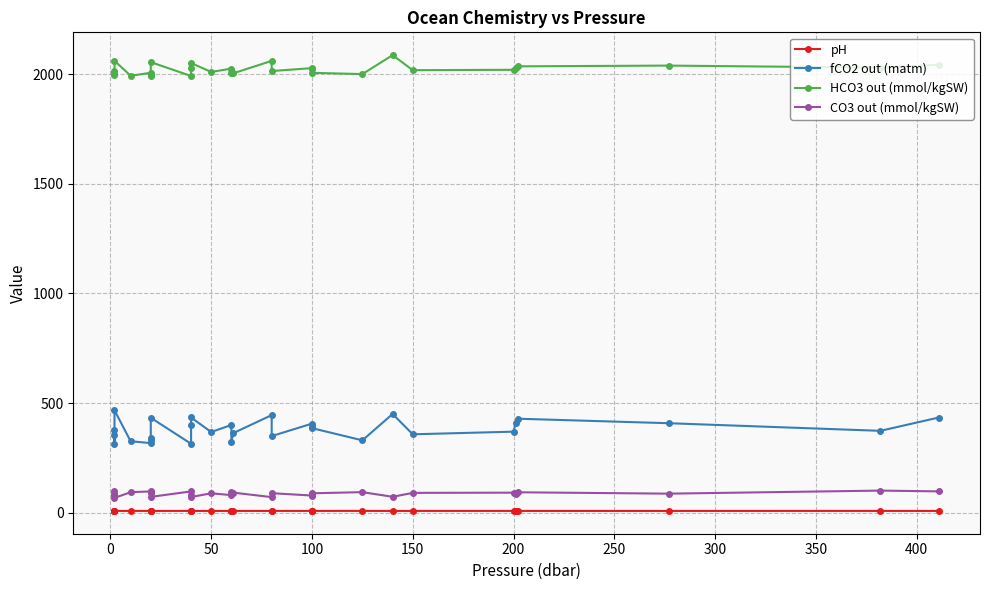

What is the maximum value shown in the chart?

2086.1